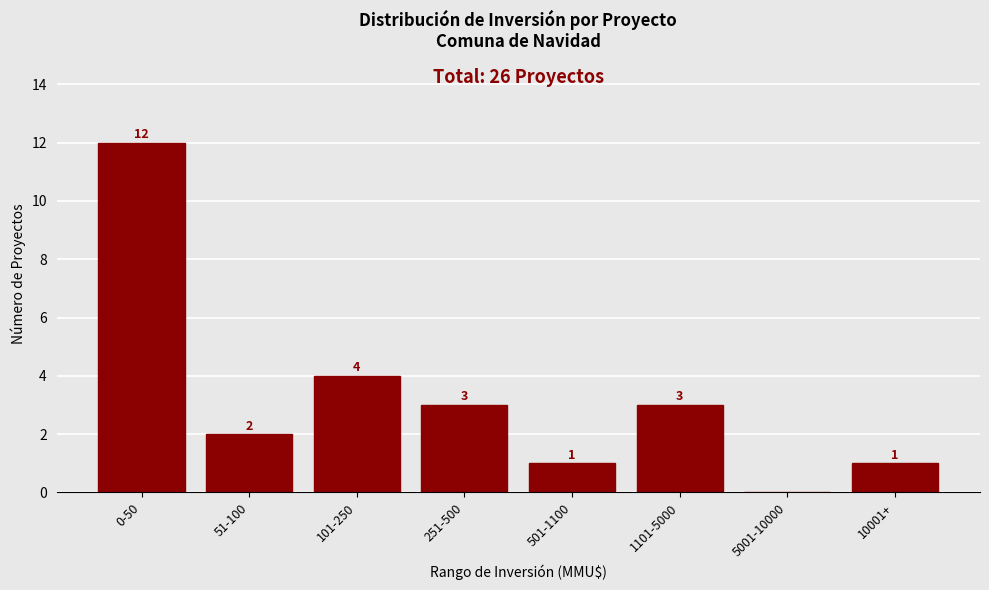

Reading right to left, transcribe all the data shown in this chart.

10001+=1	5001-10000=0	1101-5000=3	501-1100=1	251-500=3	101-250=4	51-100=2	0-50=12